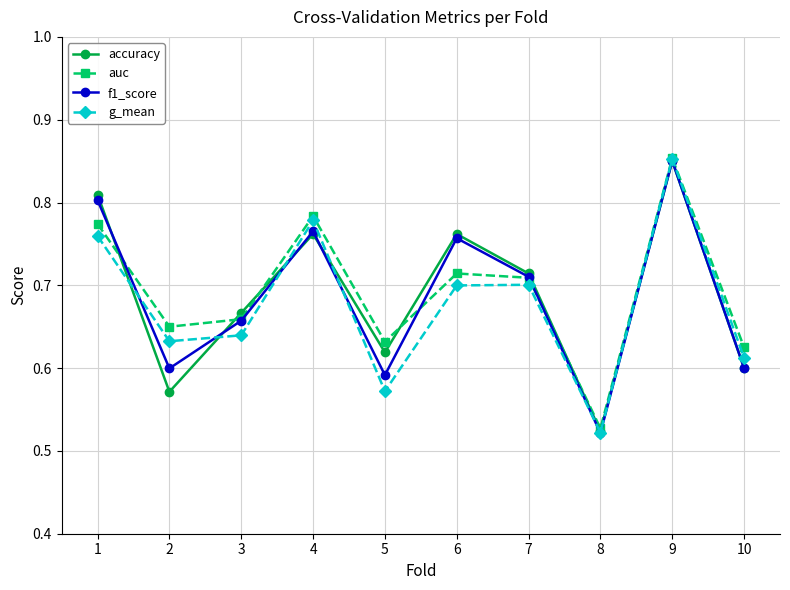

What is the sum of the g_mean values at 4 and 1?

1.5